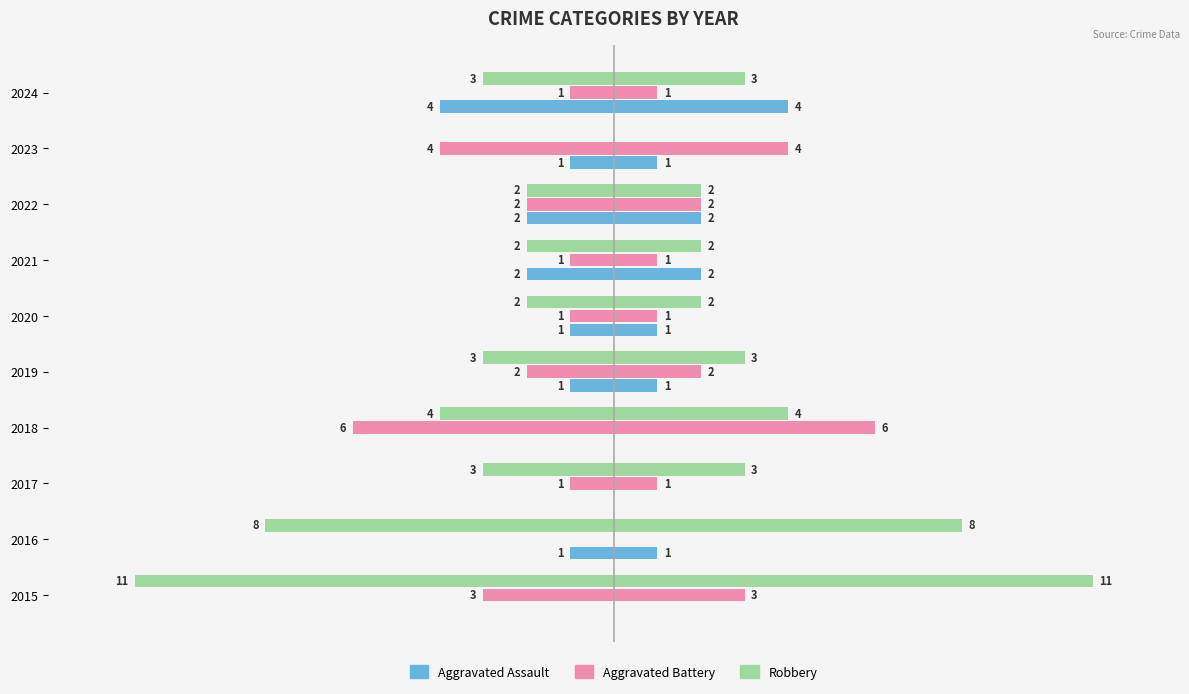

What is the label of the 2nd bar from the right?

8